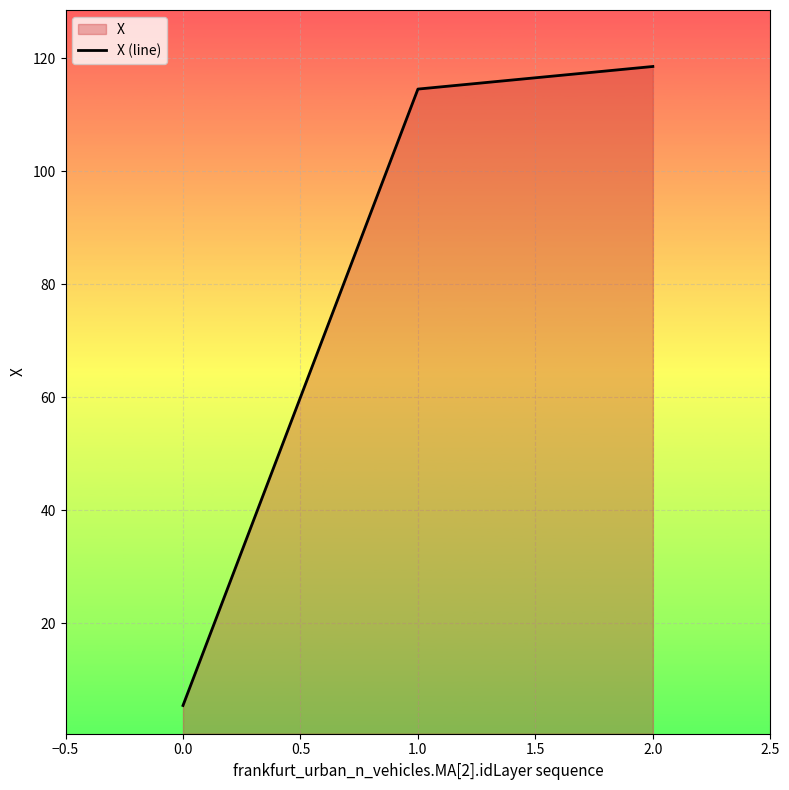

The chart shows a value of 114.5 at 1.0. True or false?

True